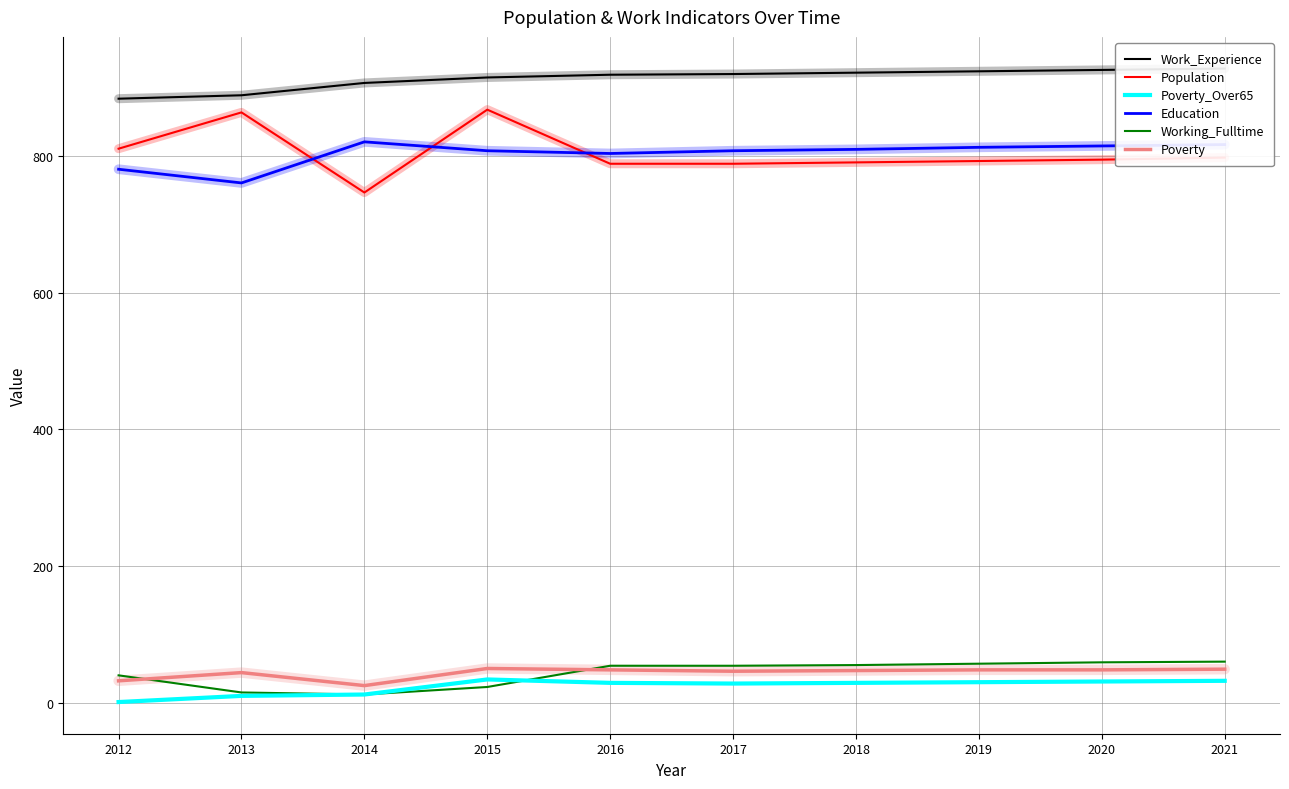

How many data points in Poverty are less than 49?

5